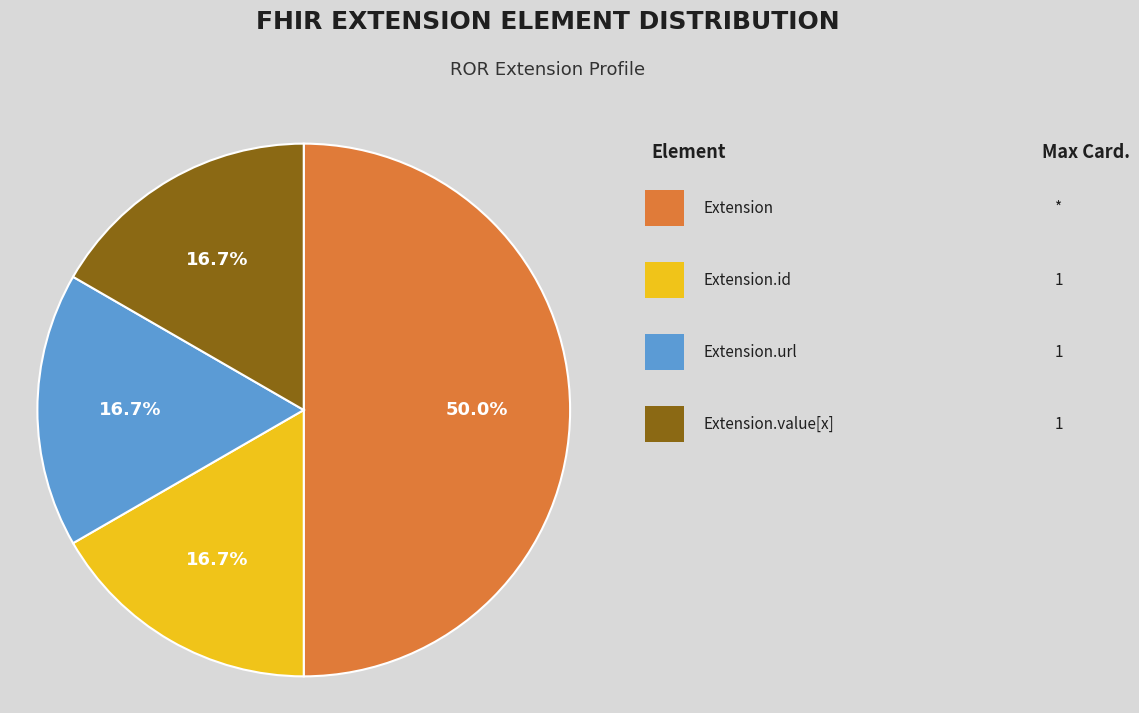

How many segments does this pie chart have?

4